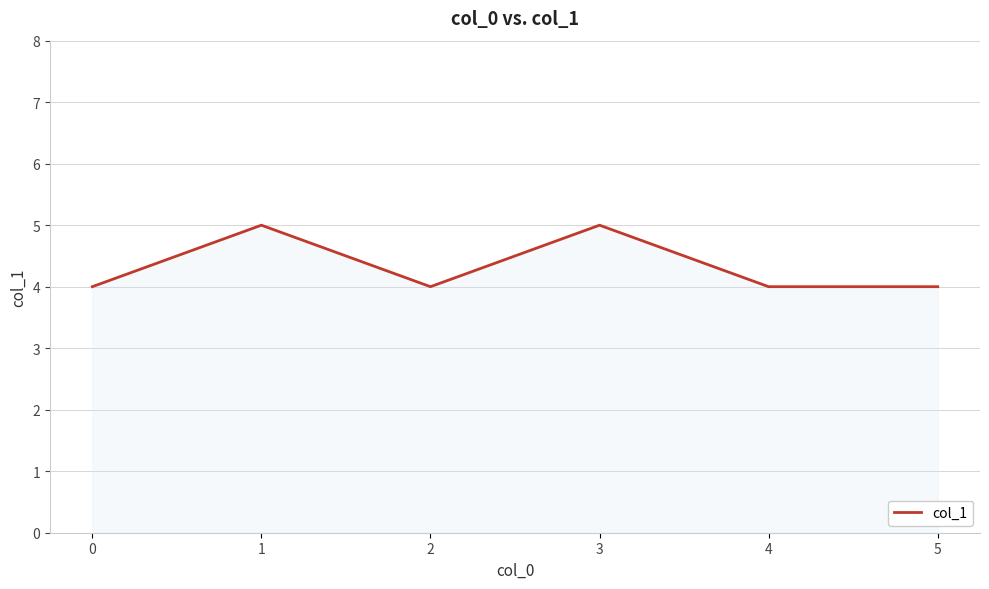

The chart shows a value of 4 at 4. True or false?

True